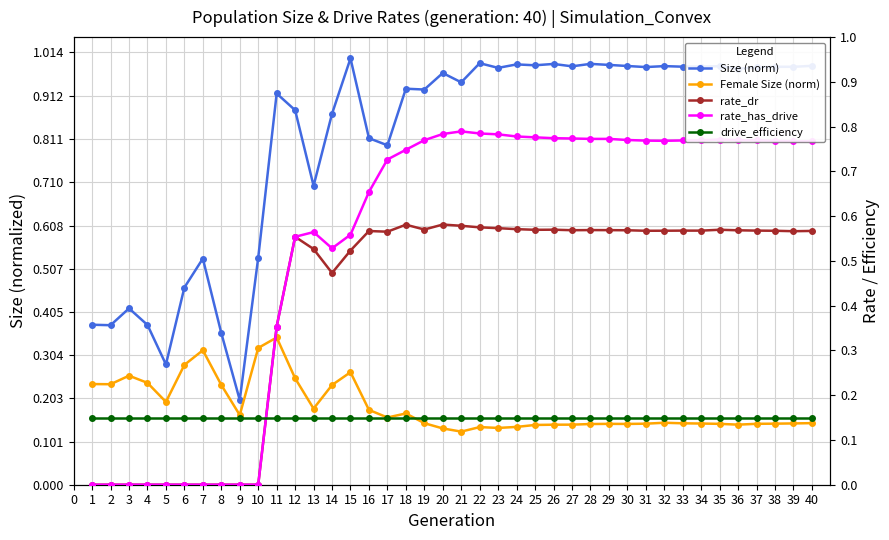

Is it true that Female Size (norm) equals 0.1 at 28?

True